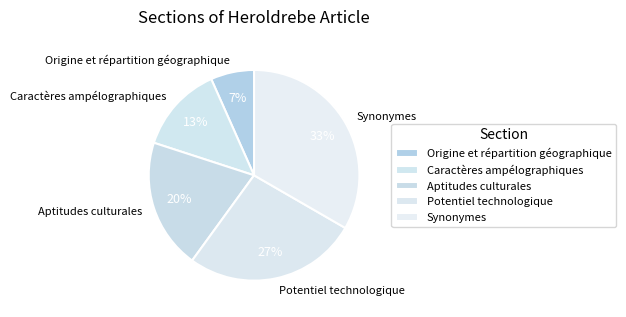

Which category has the smallest portion of the pie?

Origine et répartition géographique